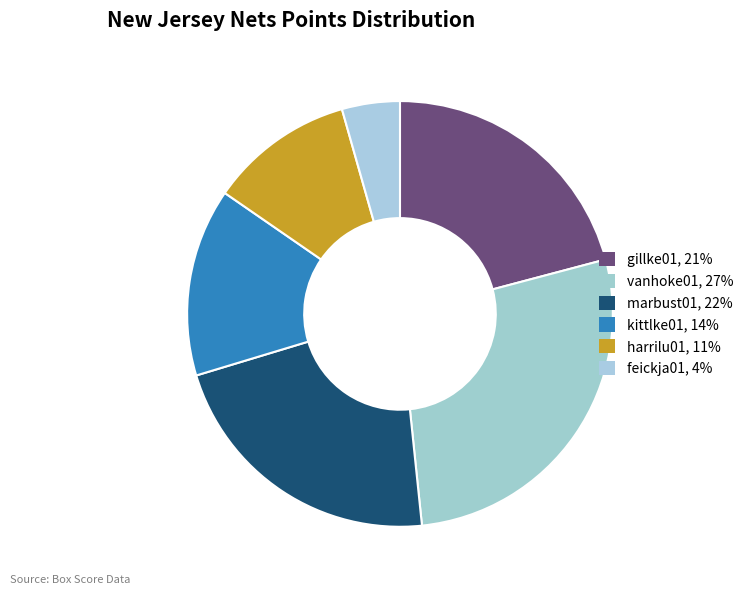

Combined, what portion of the pie is kittlke01 and feickja01?

18.7%